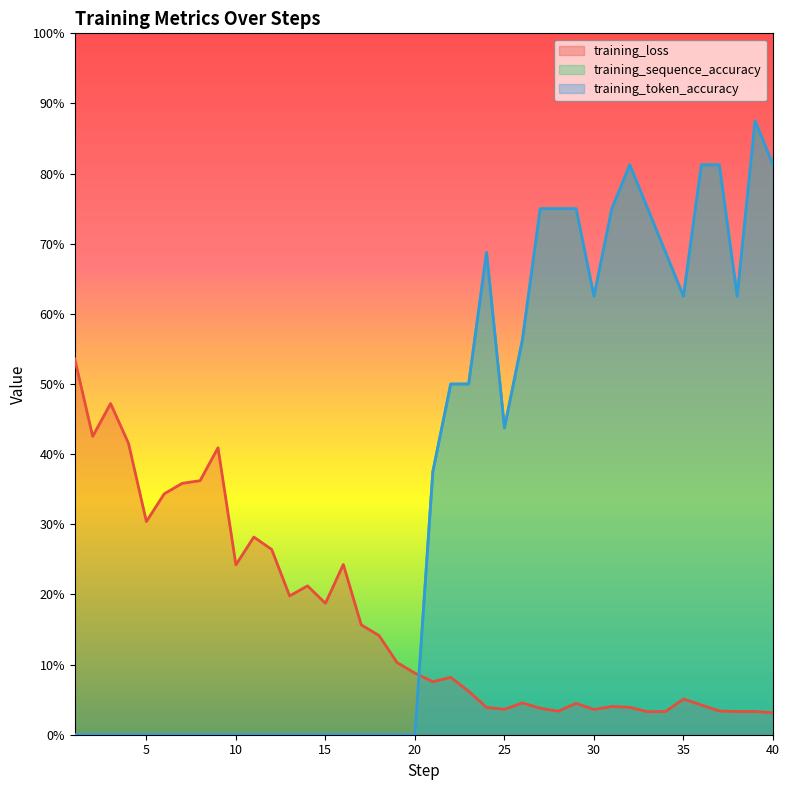

Which series has the largest range (max minus min)?

training_sequence_accuracy